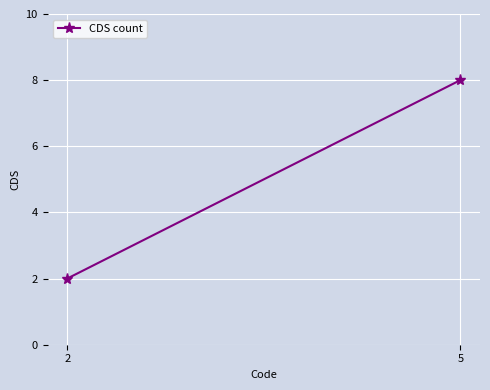

Reading left to right, list all the values displayed in this chart.

2=2	5=8